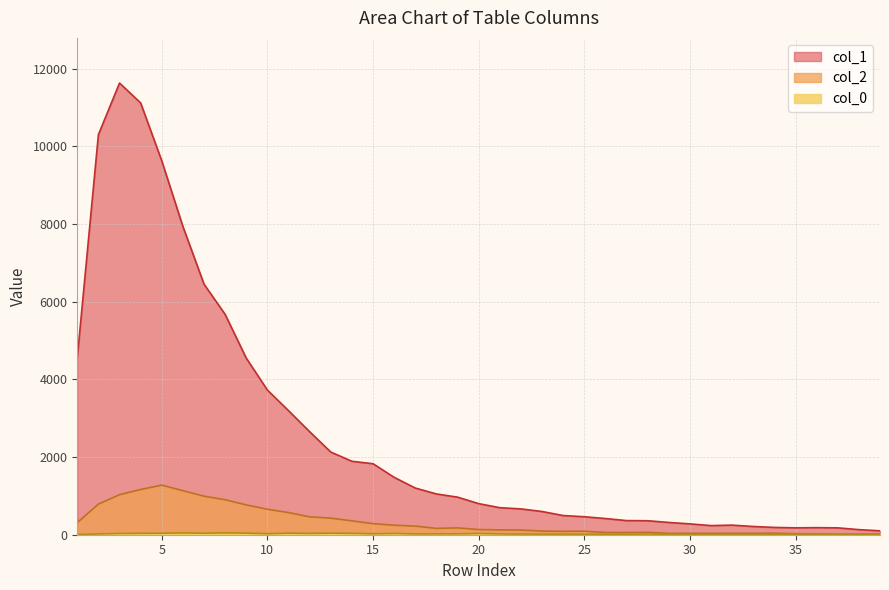

True or false: col_0 and col_1 cross at least once.

False